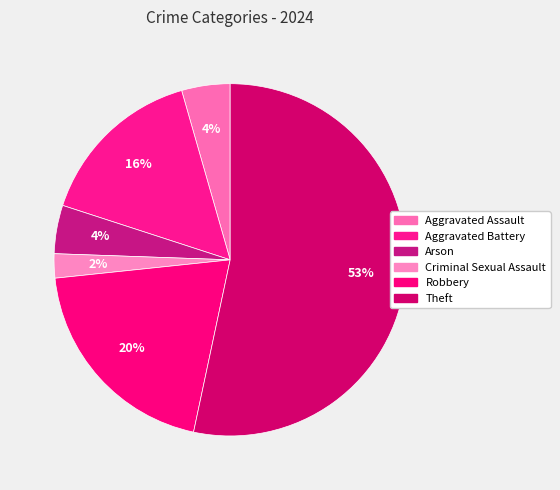

How many segments does this pie chart have?

6